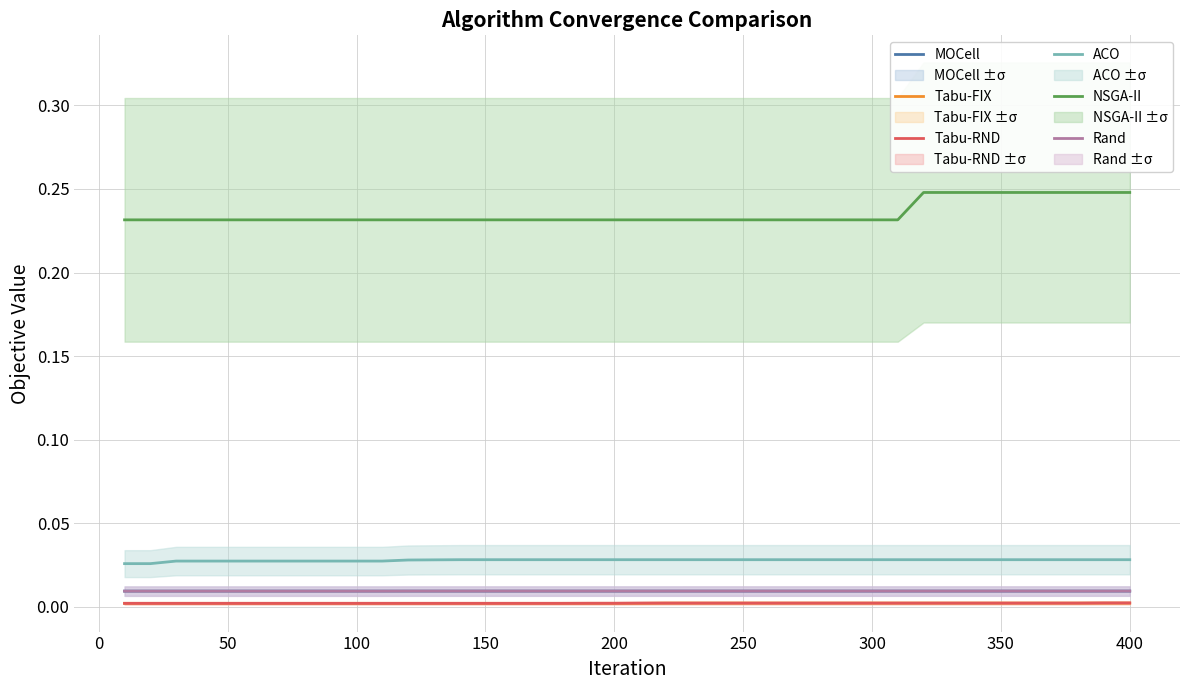

True or false: Rand and Tabu-FIX intersect in this chart.

False